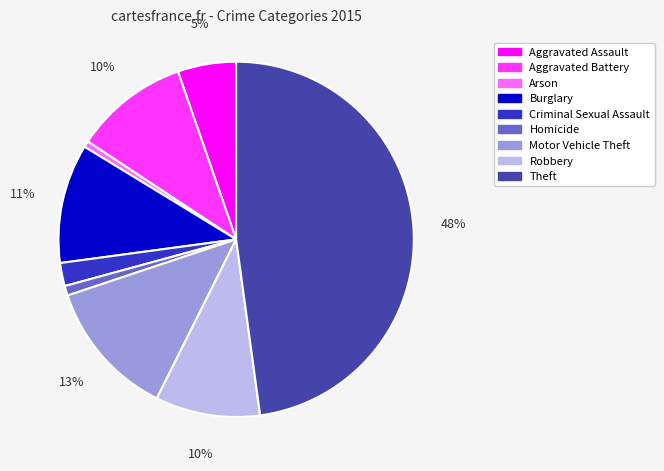

How many segments does this pie chart have?

9